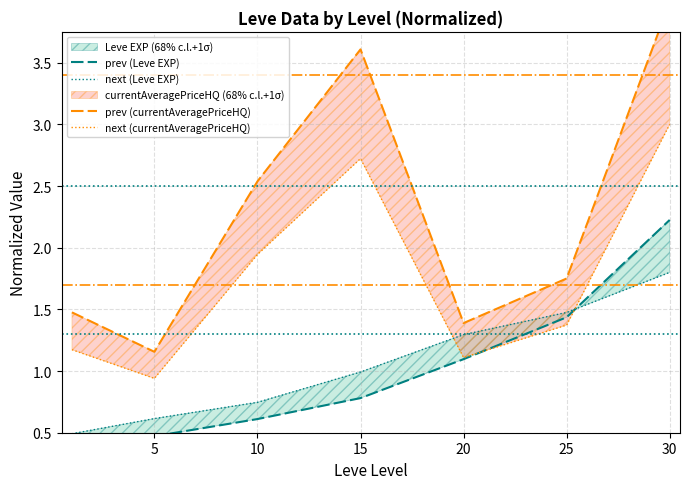

What is the value of the next (currentAveragePriceHQ) point at the 5th from the left?

1.1